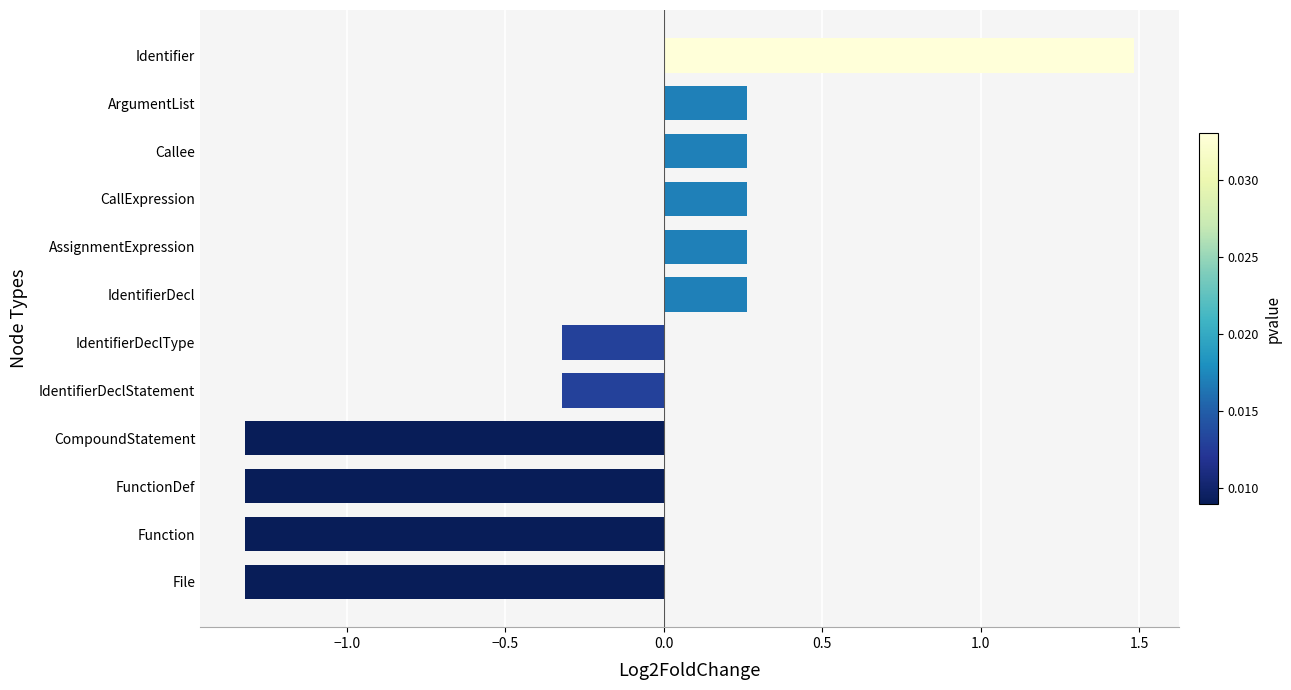

Between CompoundStatement and IdentifierDeclStatement, which is larger?

IdentifierDeclStatement